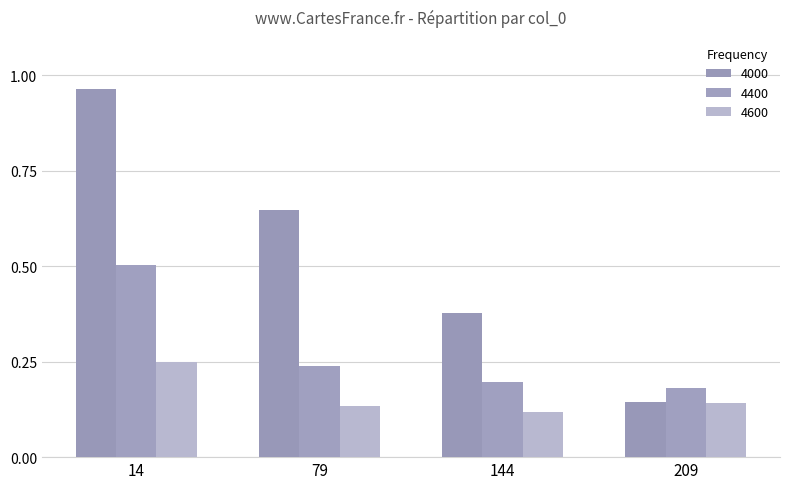

Is the value of 4000 at 144 greater than the value of 4400 at 209?

Yes